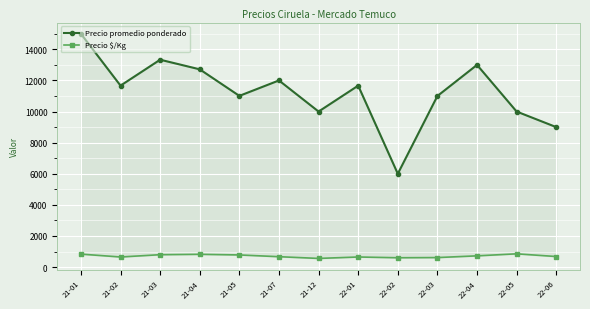

Between 21-05 and 21-03, which is larger?

21-03